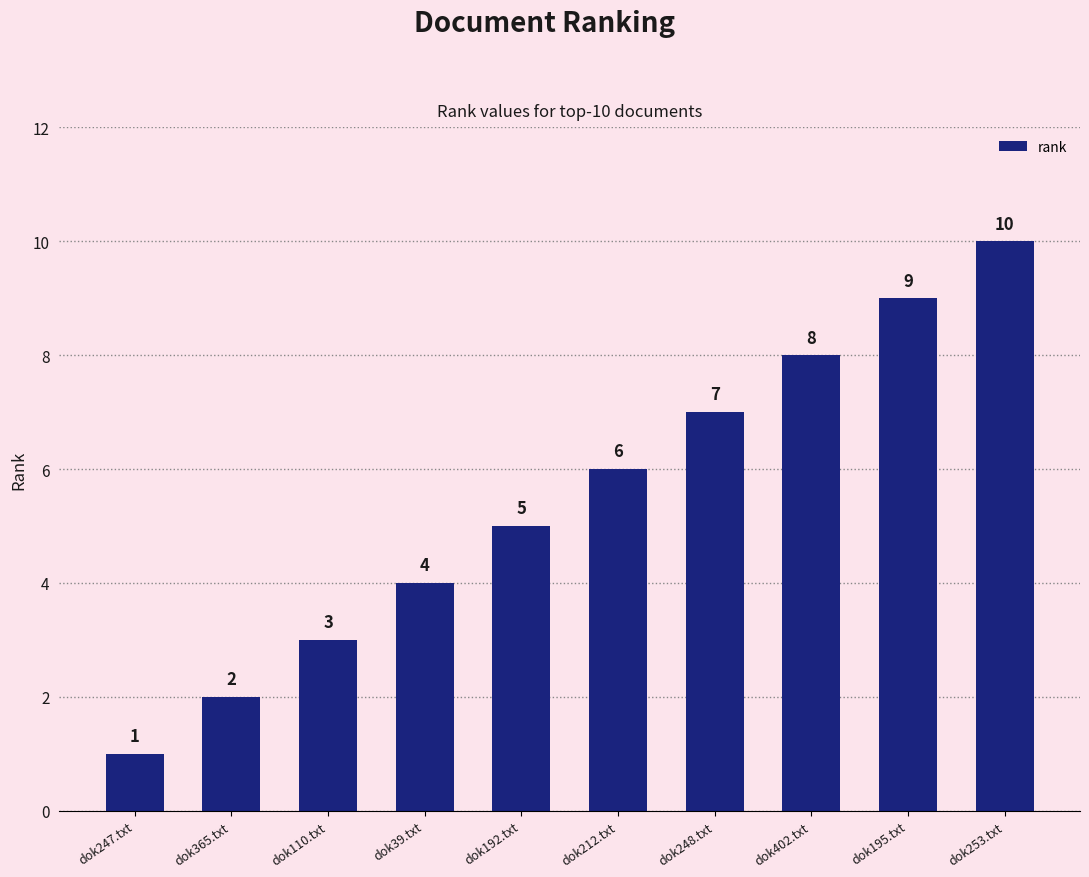

Reading right to left, list all the values displayed in this chart.

dok253.txt=10	dok195.txt=9	dok402.txt=8	dok248.txt=7	dok212.txt=6	dok192.txt=5	dok39.txt=4	dok110.txt=3	dok365.txt=2	dok247.txt=1